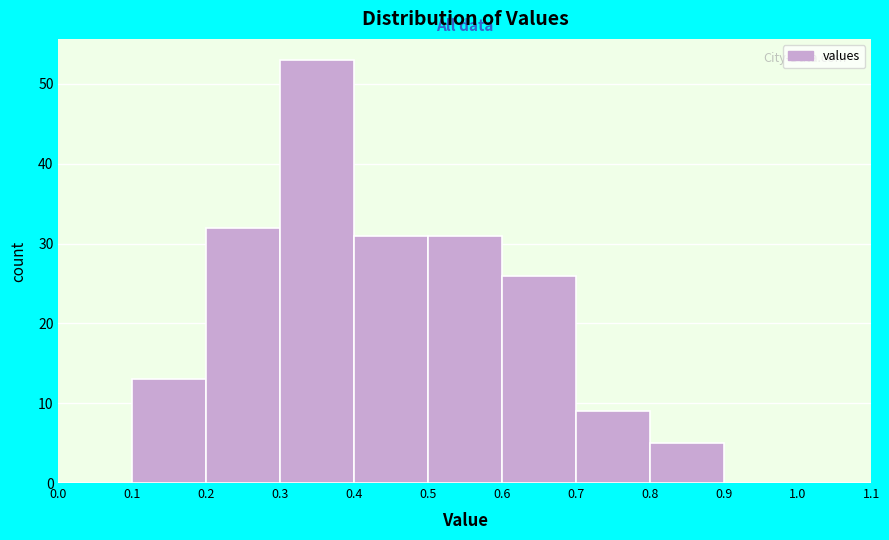

Reading left to right, list every bar in this chart as the range it spans on the x-axis followed by its height. The values are not printed on the chart, so give them approximately, as read against the axis.

0.0 to 0.1: 0
0.1 to 0.2: 13
0.2 to 0.3: 32
0.3 to 0.4: 53
0.4 to 0.5: 31
0.5 to 0.6: 31
0.6 to 0.7: 26
0.7 to 0.8: 9
0.8 to 0.9: 5
0.9 to 1.0: 0
1.0 to 1.1: 0